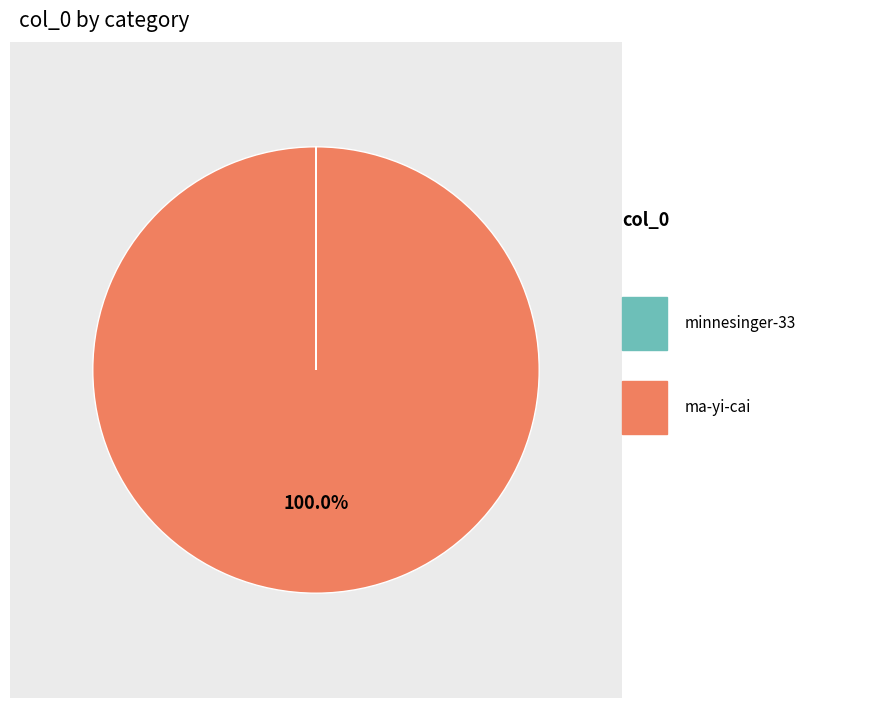

Is there a majority slice in this chart?

Yes